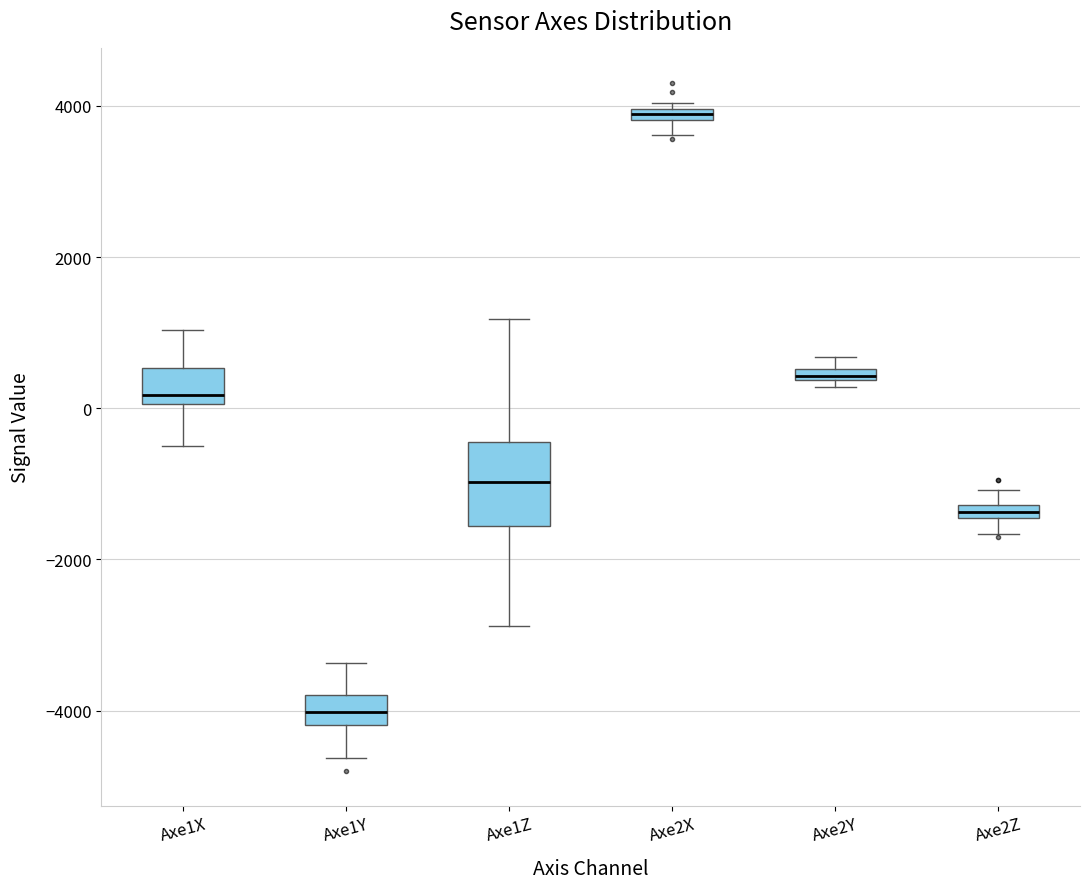

Which box's median line is the highest?

Axe2X